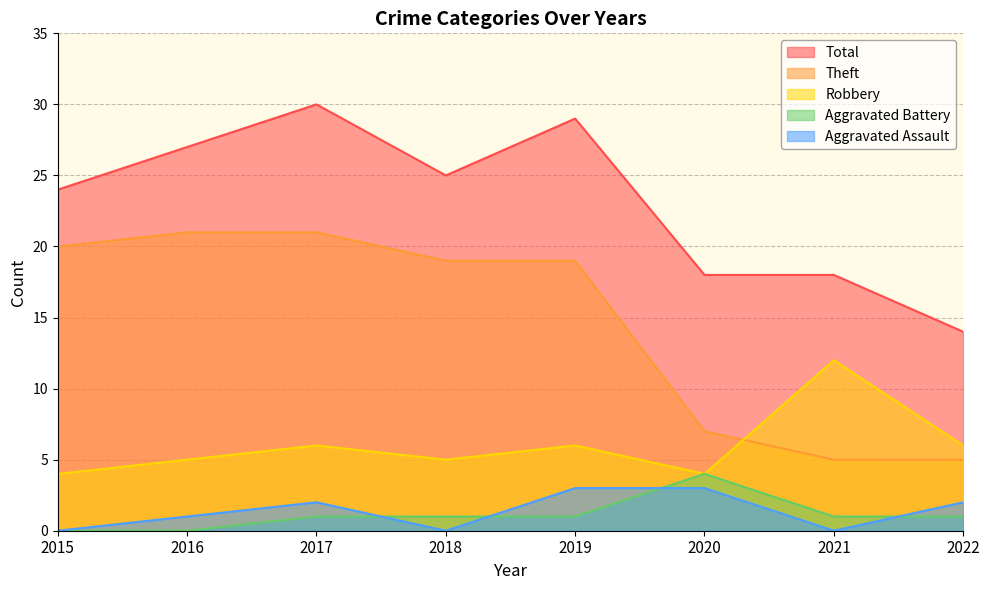

What is the sum of the Aggravated Battery values at 2022 and 2021?

2